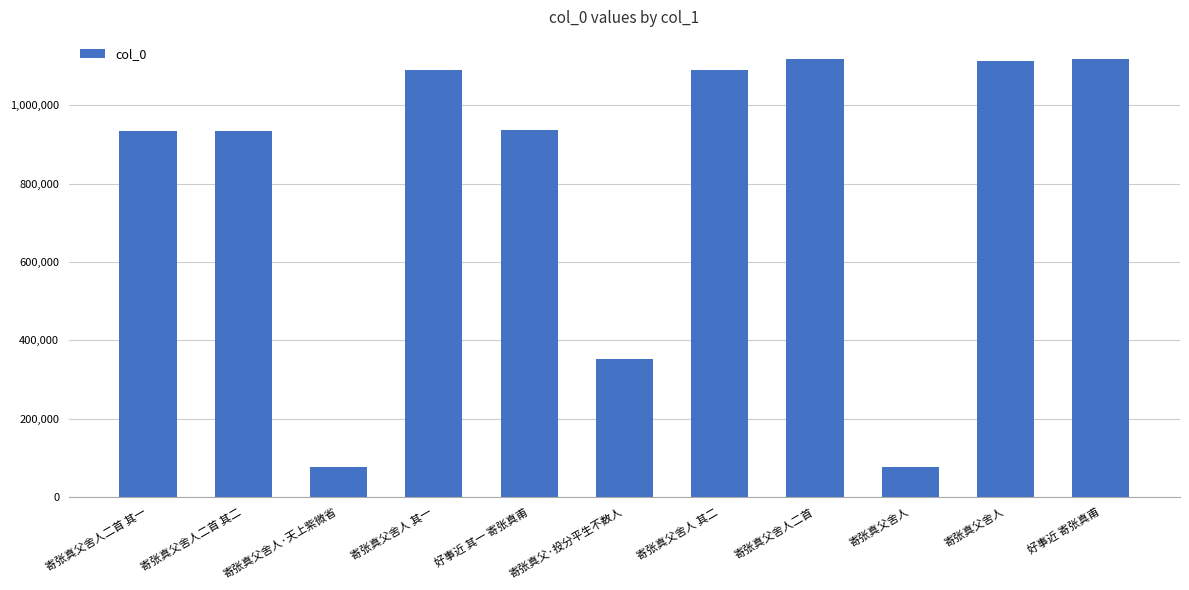

The chart shows a value of 75911 at 寄张真父舍人·天上紫微省. True or false?

True